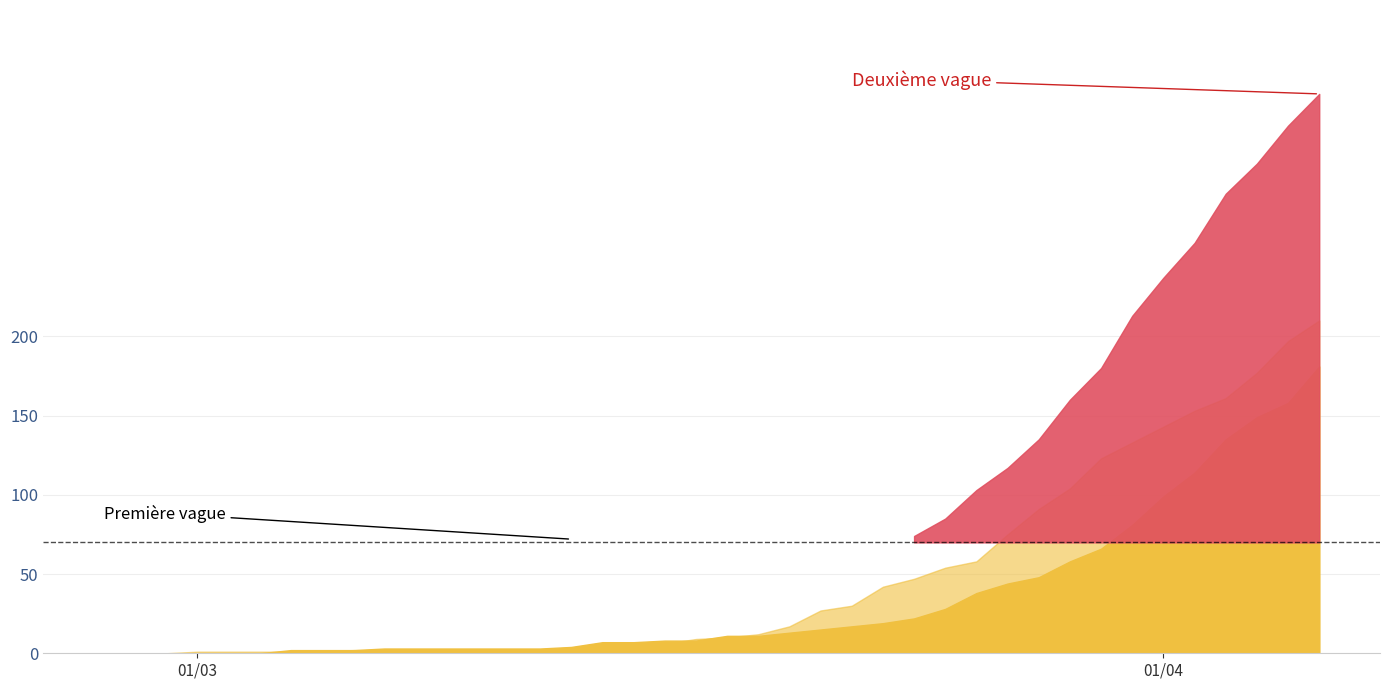

List the series in order of their peak value, highest first.

0, 2, 1